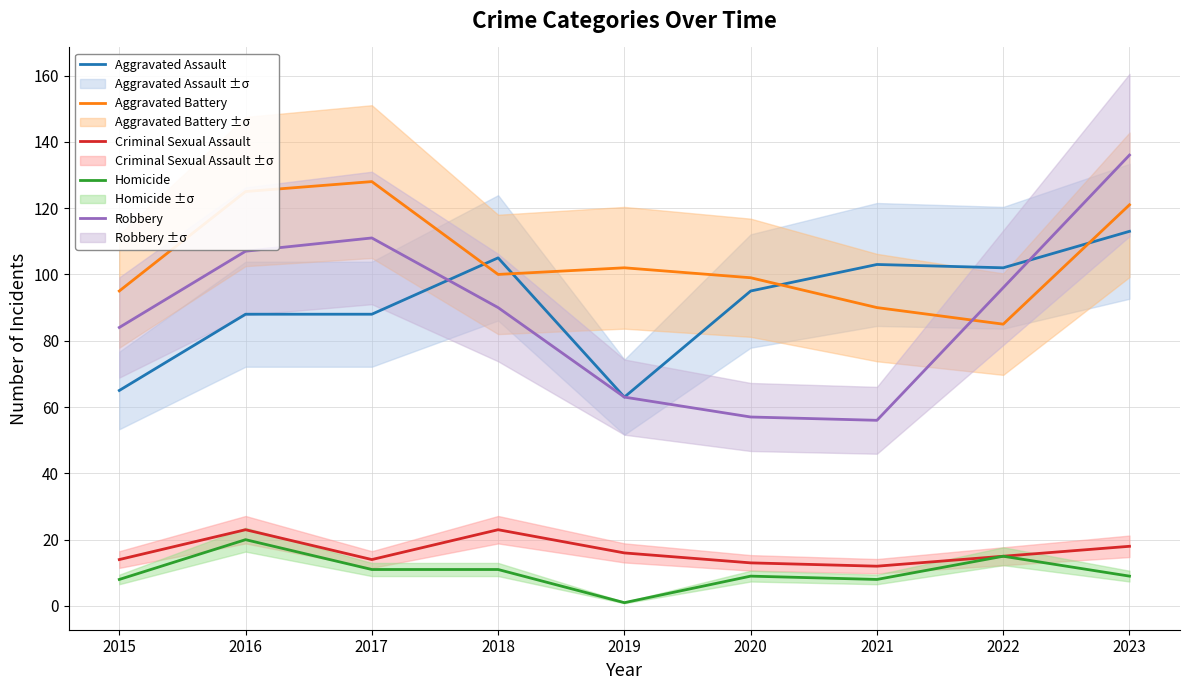

Reading left to right, list all the values displayed in this chart.

Aggravated Assault: 2015=65	2016=88	2017=88	2018=105	2019=63	2020=95	2021=103	2022=102	2023=113
Aggravated Battery: 2015=95	2016=125	2017=128	2018=100	2019=102	2020=99	2021=90	2022=85	2023=121
Criminal Sexual Assault: 2015=14	2016=23	2017=14	2018=23	2019=16	2020=13	2021=12	2022=15	2023=18
Homicide: 2015=8	2016=20	2017=11	2018=11	2019=1	2020=9	2021=8	2022=15	2023=9
Robbery: 2015=84	2016=107	2017=111	2018=90	2019=63	2020=57	2021=56	2022=96	2023=136